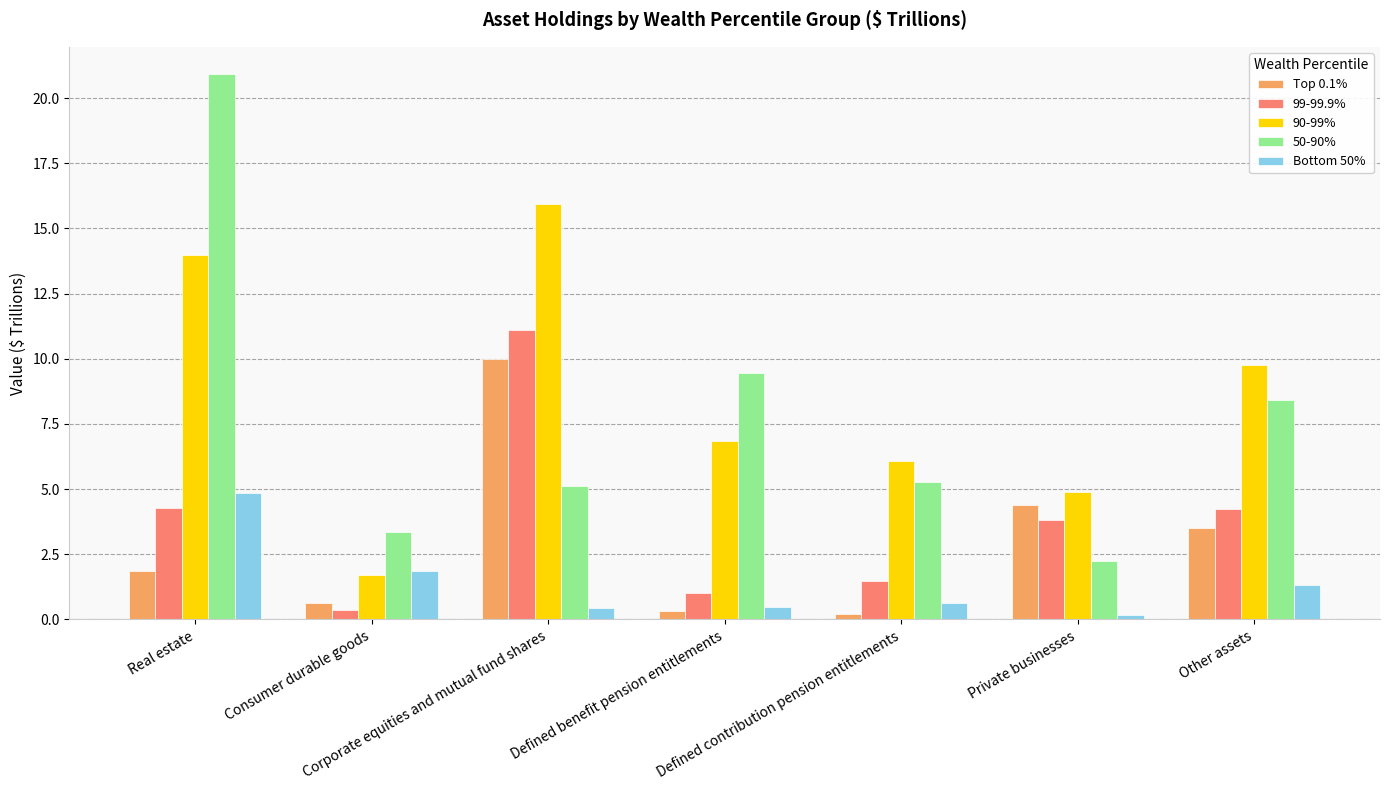

What is the label of the 3rd bar from the left?

Corporate equities and mutual fund shares